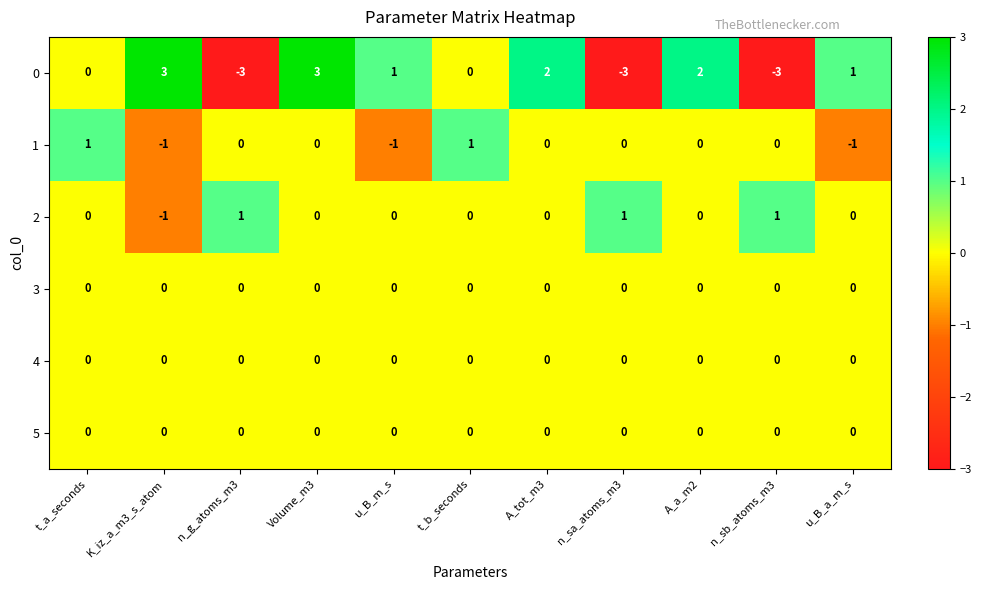

What is the total value across all series at K_iz_a_m3_s_atom?

1